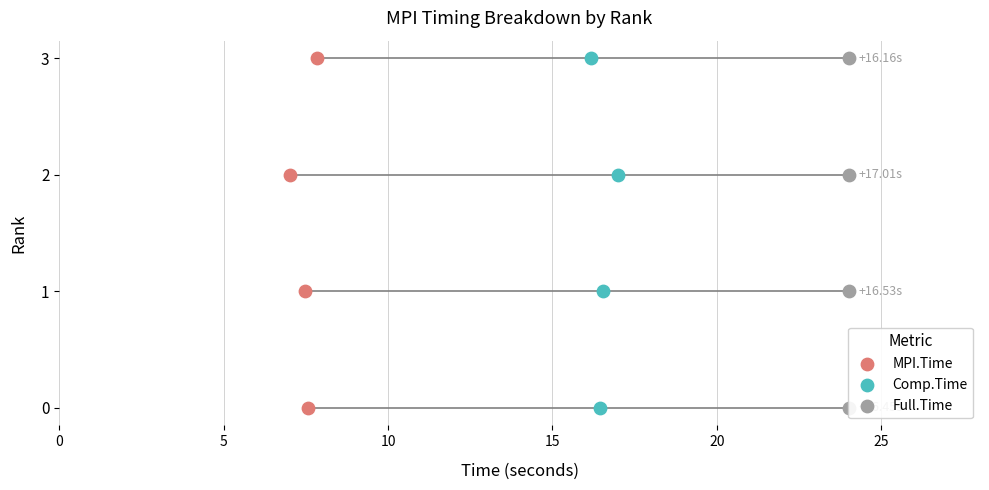

What are all the series names shown in the legend?

MPI.Time, Comp.Time, Full.Time